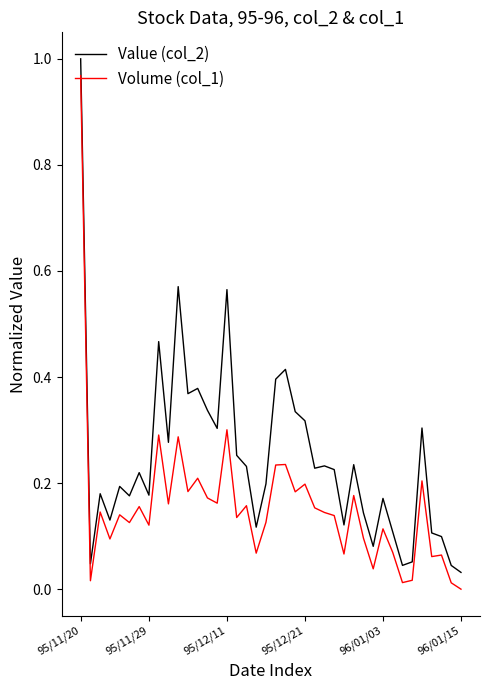

Which series has the largest total across all categories?

Value (col_2)